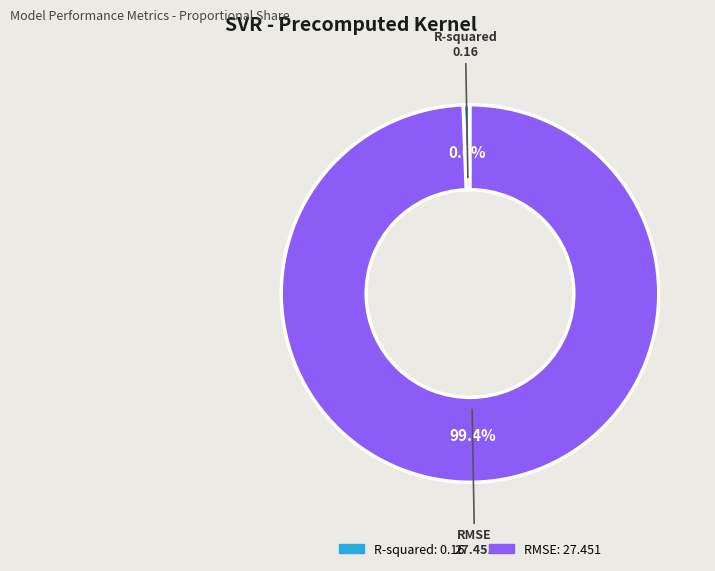

How many segments does this pie chart have?

2